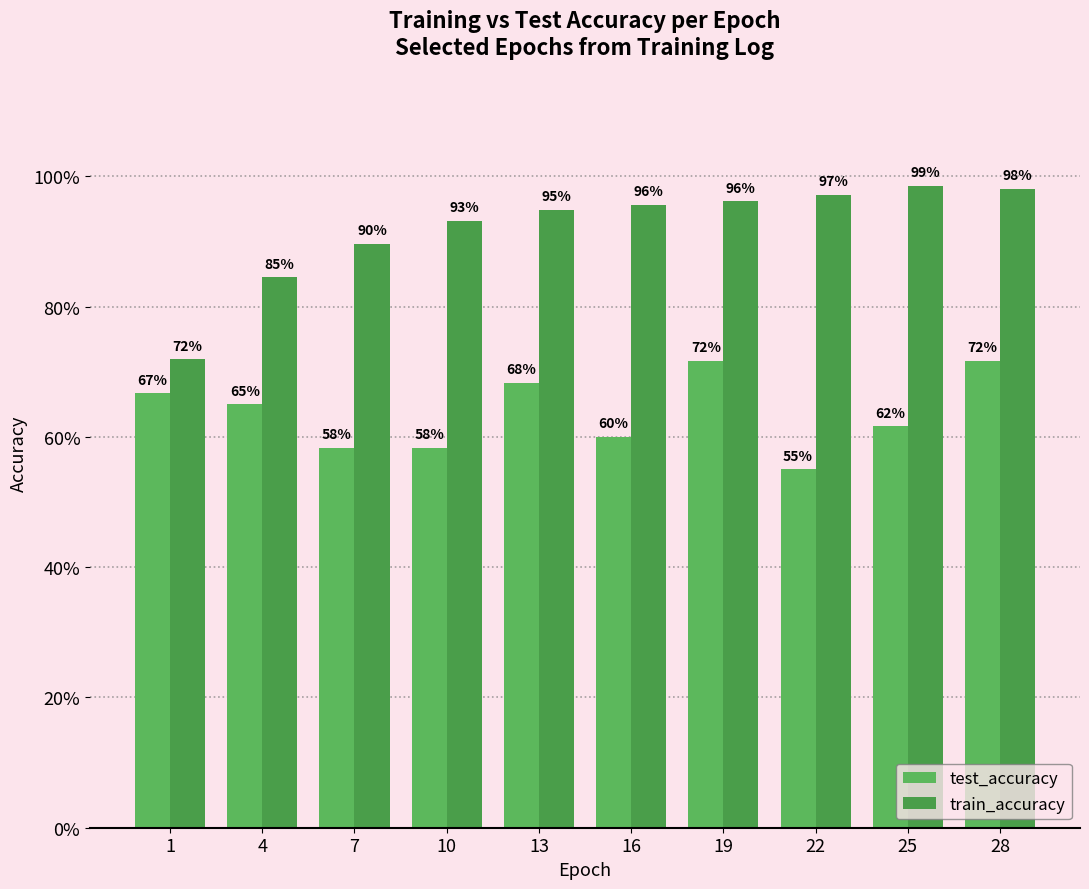

Are the bars grouped side by side (vs. stacked)?

Yes